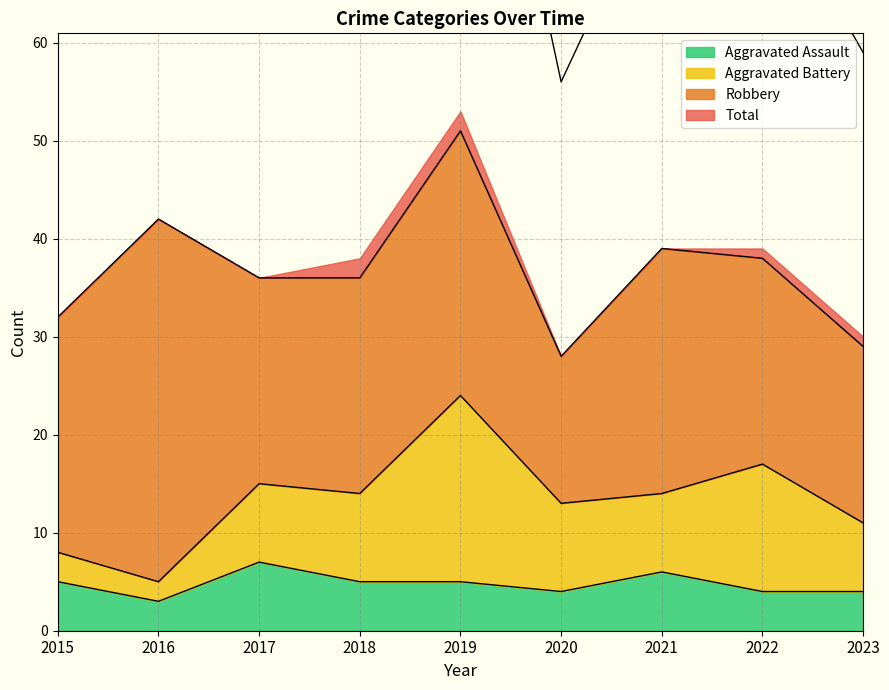

Does the chart display data point markers on the line(s)?

No